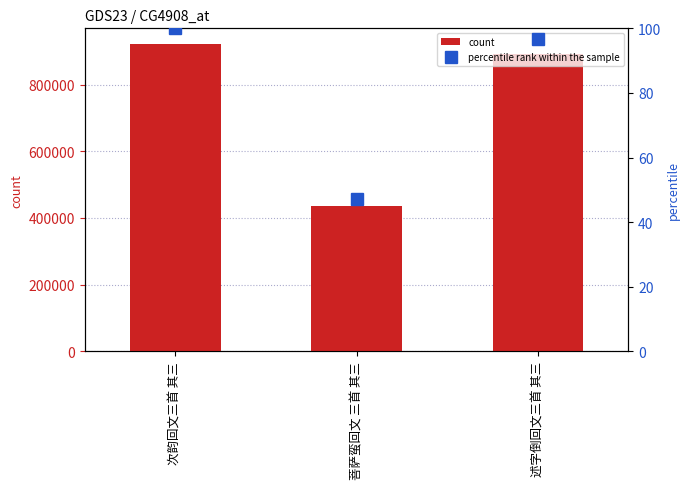

What is the difference between the second highest and minimum values in the count series?

457145